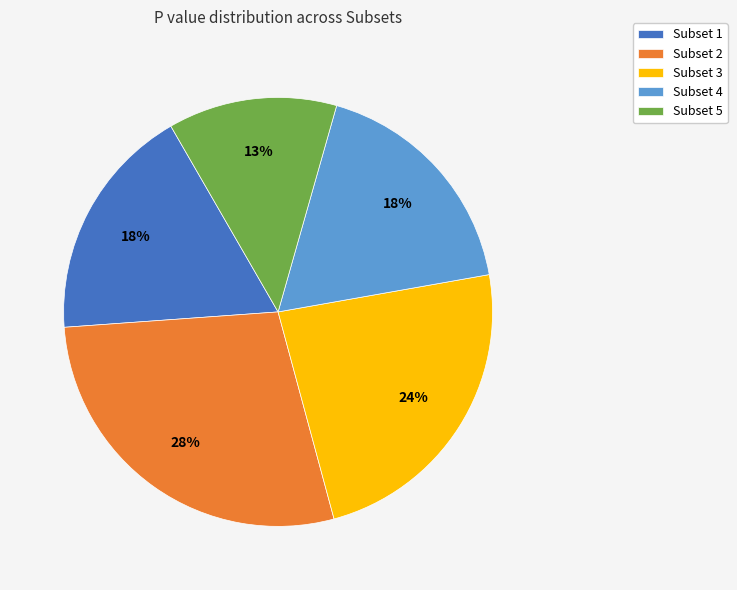

To the nearest percent, what portion does Subset 3 represent?

24%